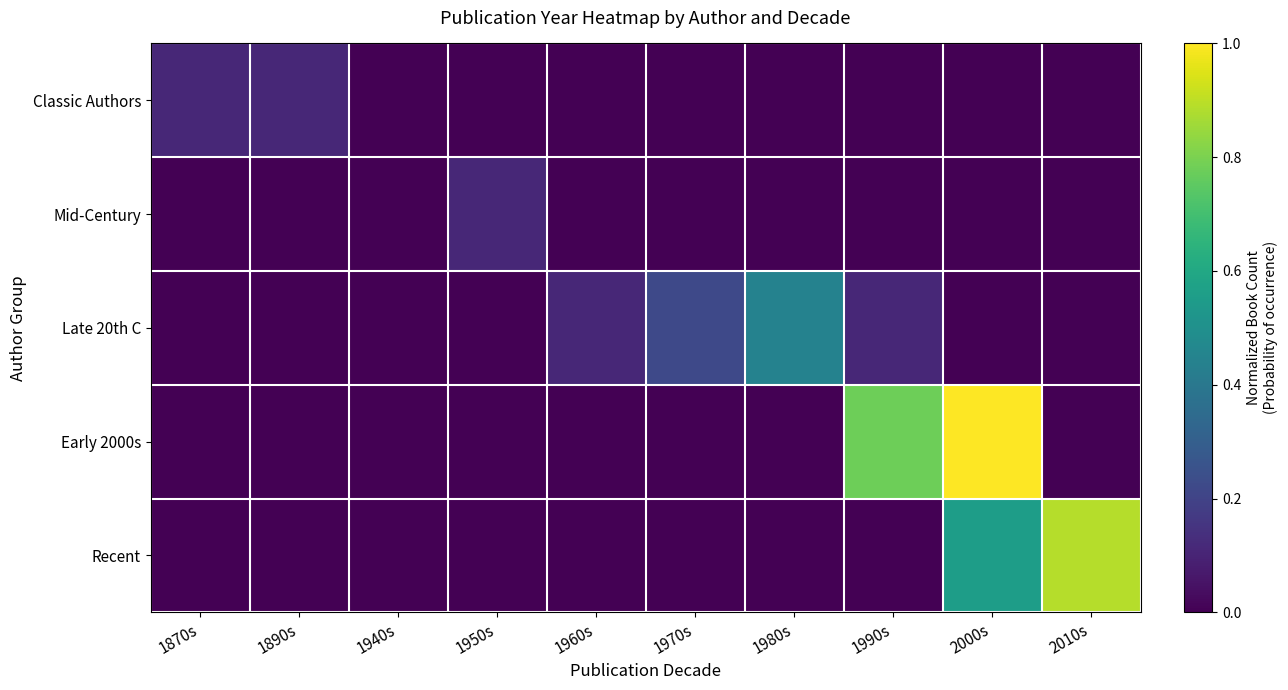

Between 1960s and 2010s, which series saw the biggest shift?

Recent